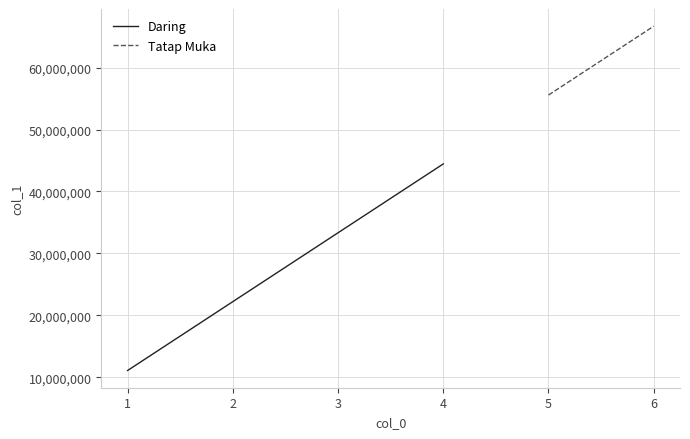

List the labels in order of Daring value, largest first.

4, 3, 2, 1